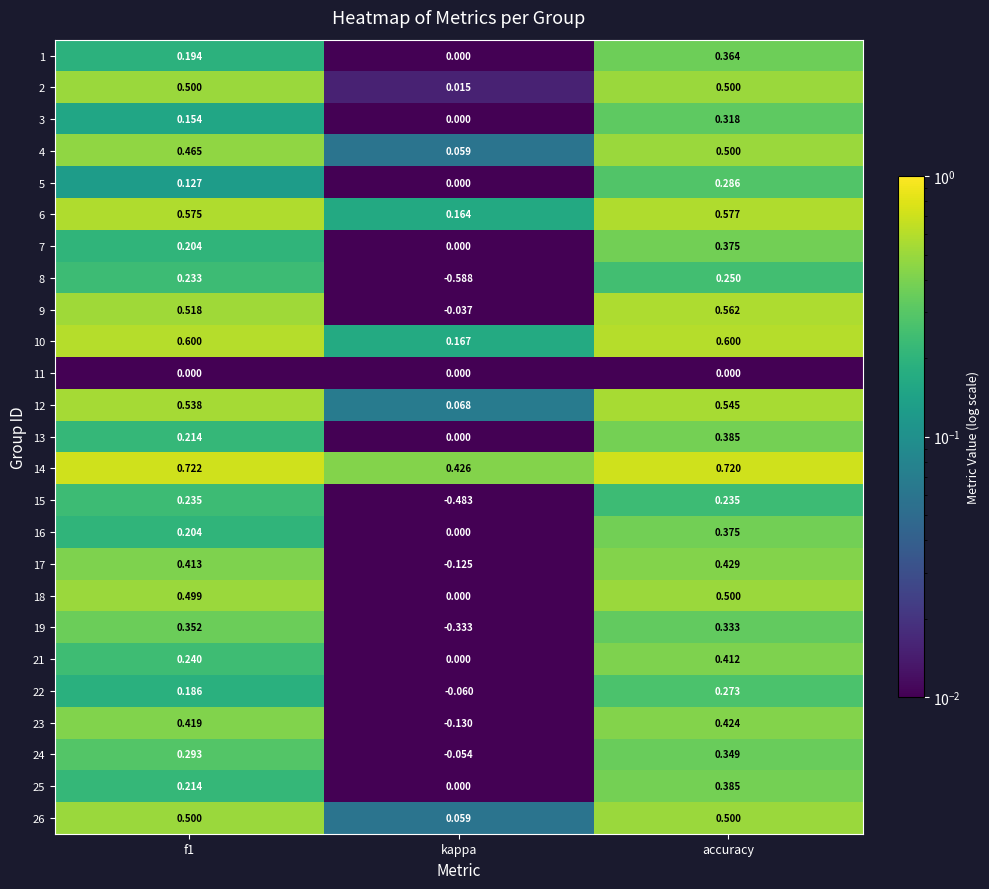

At how many categories does at least one series exceed 0?

3